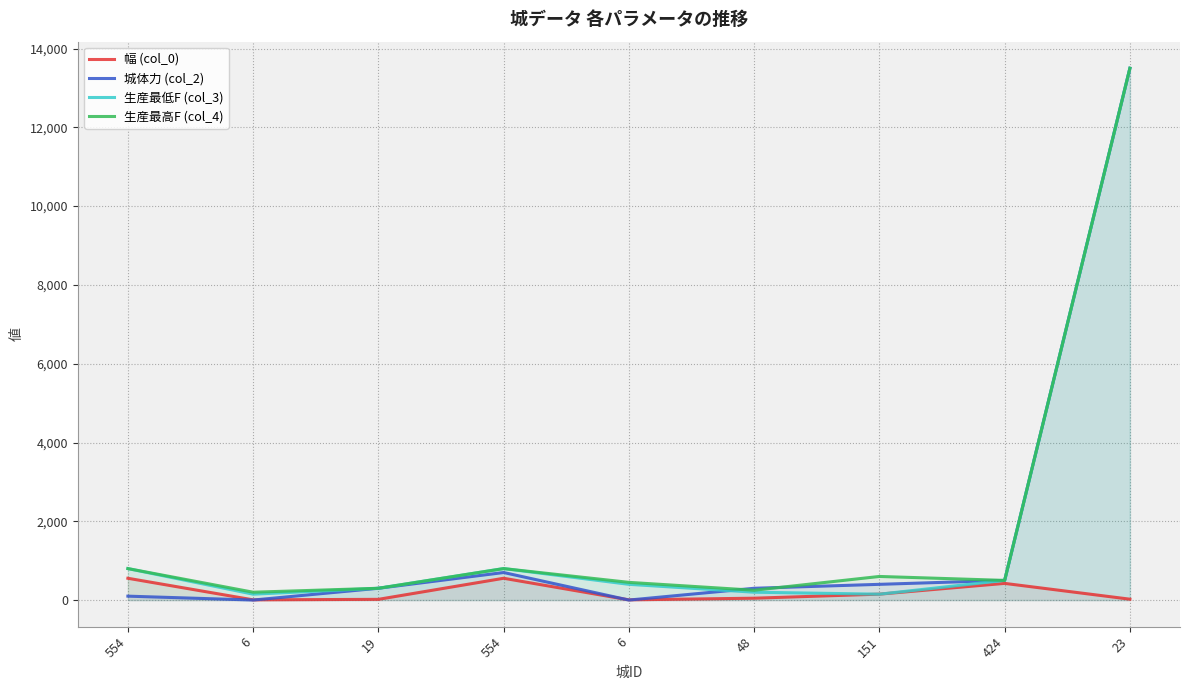

What is the average value of the 城体力 (col_2) series?

1756